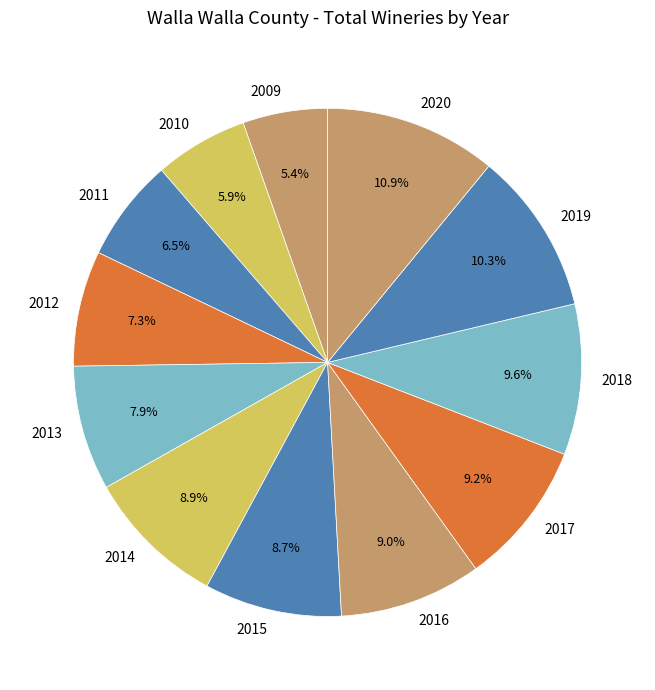

Which has a higher value, 2009 or 2019?

2019